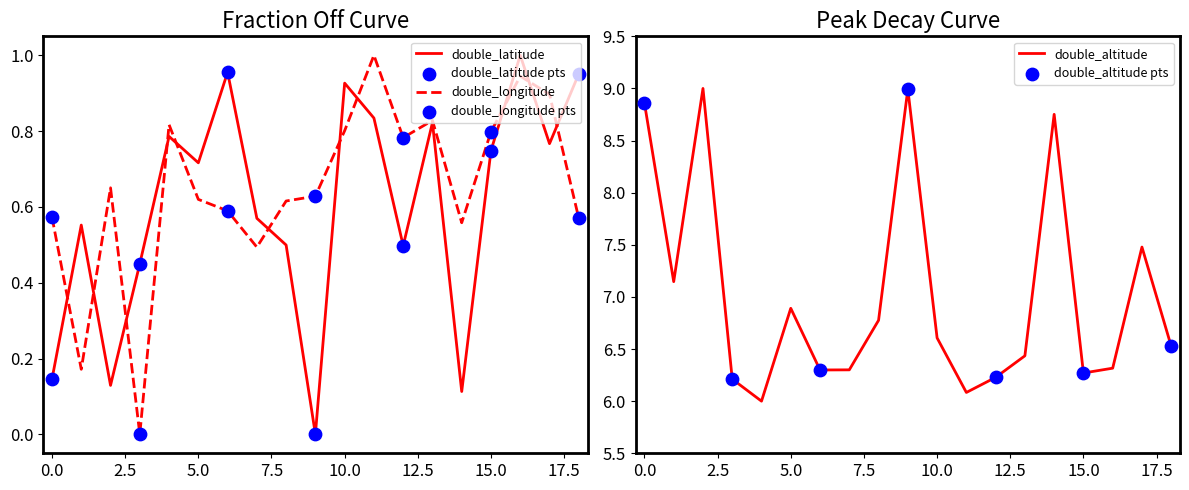

Which series has the largest total across all categories?

double_altitude